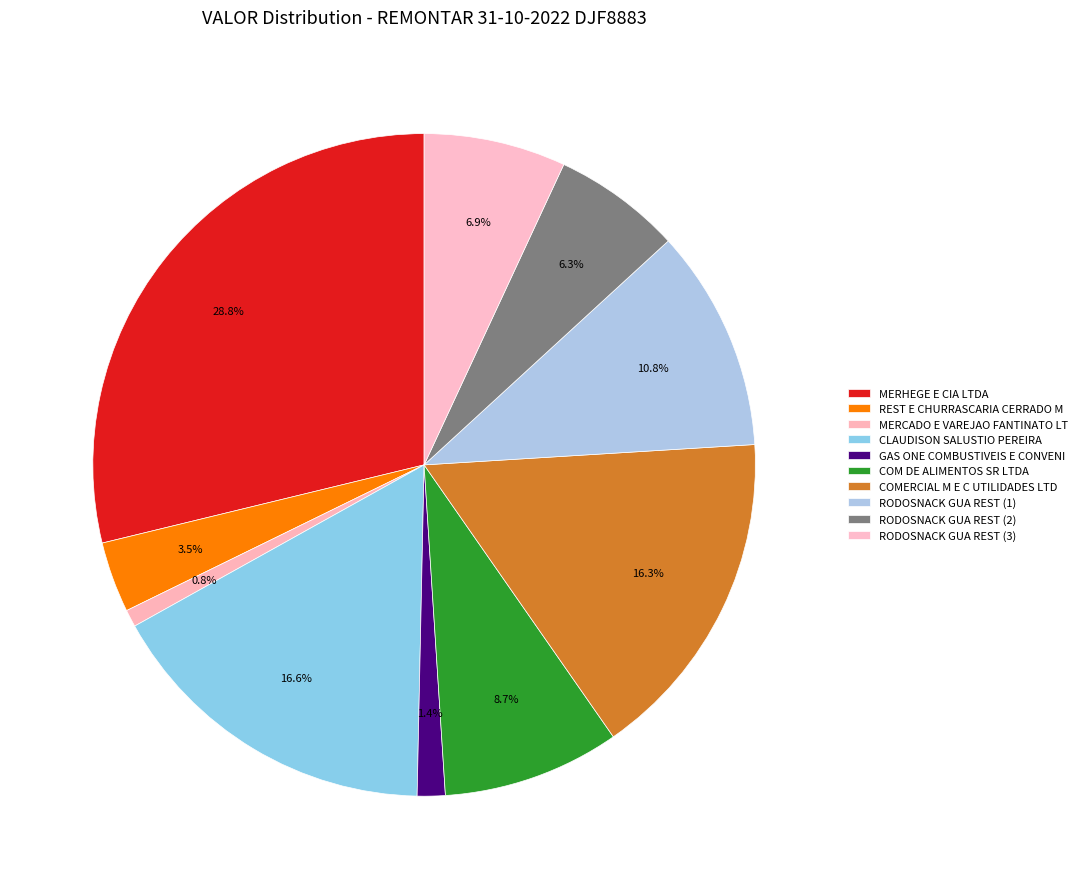

What percentage is the COM DE ALIMENTOS SR LTDA slice, to the nearest percent?

9%